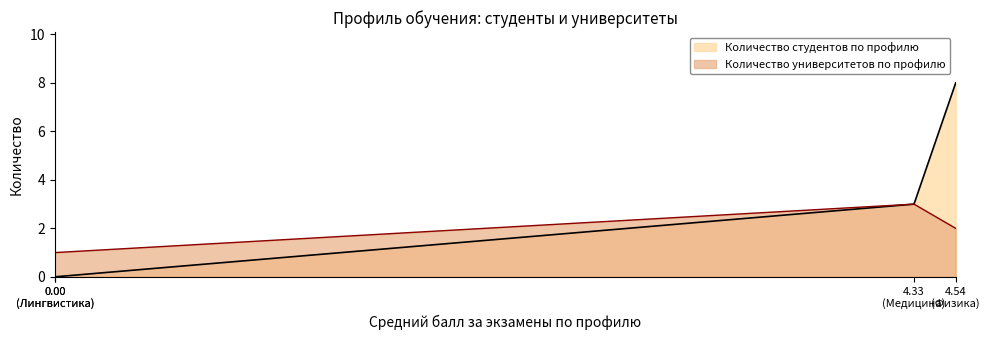

Which series has the largest total across all categories?

Количество студентов по профилю